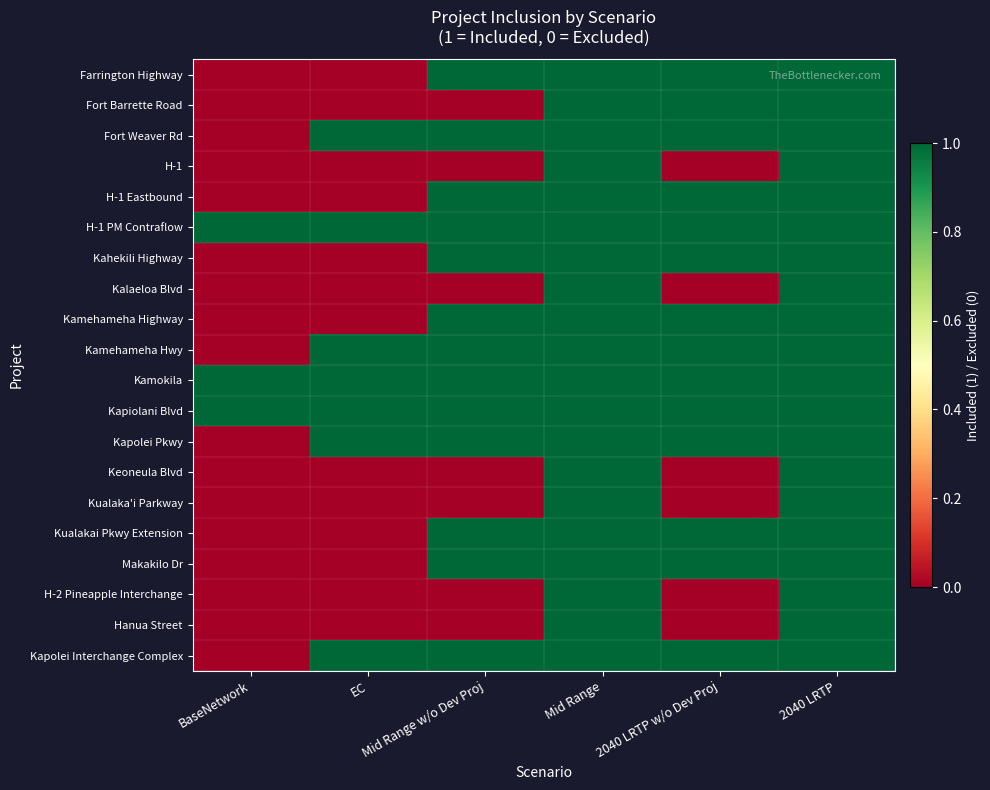

Reading left to right, list all the values displayed in this chart.

Farrington Highway: BaseNetwork=0	EC=0	Mid Range w/o Dev Proj=1	Mid Range=1	2040 LRTP w/o Dev Proj=1	2040 LRTP=1
Fort Barrette Road: BaseNetwork=0	EC=0	Mid Range w/o Dev Proj=0	Mid Range=1	2040 LRTP w/o Dev Proj=1	2040 LRTP=1
Fort Weaver Rd: BaseNetwork=0	EC=1	Mid Range w/o Dev Proj=1	Mid Range=1	2040 LRTP w/o Dev Proj=1	2040 LRTP=1
H-1: BaseNetwork=0	EC=0	Mid Range w/o Dev Proj=0	Mid Range=1	2040 LRTP w/o Dev Proj=0	2040 LRTP=1
H-1 Eastbound: BaseNetwork=0	EC=0	Mid Range w/o Dev Proj=1	Mid Range=1	2040 LRTP w/o Dev Proj=1	2040 LRTP=1
H-1 PM Contraflow: BaseNetwork=1	EC=1	Mid Range w/o Dev Proj=1	Mid Range=1	2040 LRTP w/o Dev Proj=1	2040 LRTP=1
Kahekili Highway: BaseNetwork=0	EC=0	Mid Range w/o Dev Proj=1	Mid Range=1	2040 LRTP w/o Dev Proj=1	2040 LRTP=1
Kalaeloa Blvd: BaseNetwork=0	EC=0	Mid Range w/o Dev Proj=0	Mid Range=1	2040 LRTP w/o Dev Proj=0	2040 LRTP=1
Kamehameha Highway: BaseNetwork=0	EC=0	Mid Range w/o Dev Proj=1	Mid Range=1	2040 LRTP w/o Dev Proj=1	2040 LRTP=1
Kamehameha Hwy: BaseNetwork=0	EC=1	Mid Range w/o Dev Proj=1	Mid Range=1	2040 LRTP w/o Dev Proj=1	2040 LRTP=1
Kamokila: BaseNetwork=1	EC=1	Mid Range w/o Dev Proj=1	Mid Range=1	2040 LRTP w/o Dev Proj=1	2040 LRTP=1
Kapiolani Blvd: BaseNetwork=1	EC=1	Mid Range w/o Dev Proj=1	Mid Range=1	2040 LRTP w/o Dev Proj=1	2040 LRTP=1
Kapolei Pkwy: BaseNetwork=0	EC=1	Mid Range w/o Dev Proj=1	Mid Range=1	2040 LRTP w/o Dev Proj=1	2040 LRTP=1
Keoneula Blvd: BaseNetwork=0	EC=0	Mid Range w/o Dev Proj=0	Mid Range=1	2040 LRTP w/o Dev Proj=0	2040 LRTP=1
Kualaka'i Parkway: BaseNetwork=0	EC=0	Mid Range w/o Dev Proj=0	Mid Range=1	2040 LRTP w/o Dev Proj=0	2040 LRTP=1
Kualakai Pkwy Extension: BaseNetwork=0	EC=0	Mid Range w/o Dev Proj=1	Mid Range=1	2040 LRTP w/o Dev Proj=1	2040 LRTP=1
Makakilo Dr: BaseNetwork=0	EC=0	Mid Range w/o Dev Proj=1	Mid Range=1	2040 LRTP w/o Dev Proj=1	2040 LRTP=1
H-2 Pineapple Interchange: BaseNetwork=0	EC=0	Mid Range w/o Dev Proj=0	Mid Range=1	2040 LRTP w/o Dev Proj=0	2040 LRTP=1
Hanua Street: BaseNetwork=0	EC=0	Mid Range w/o Dev Proj=0	Mid Range=1	2040 LRTP w/o Dev Proj=0	2040 LRTP=1
Kapolei Interchange Complex: BaseNetwork=0	EC=1	Mid Range w/o Dev Proj=1	Mid Range=1	2040 LRTP w/o Dev Proj=1	2040 LRTP=1